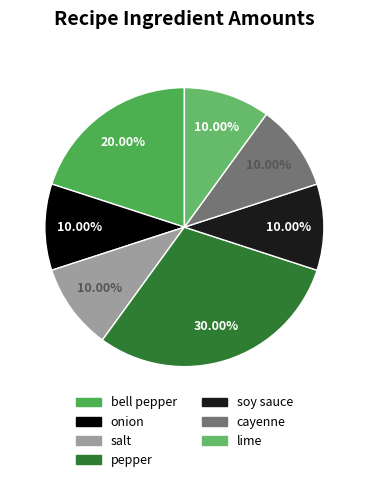

To the nearest percent, what portion does cayenne represent?

10%